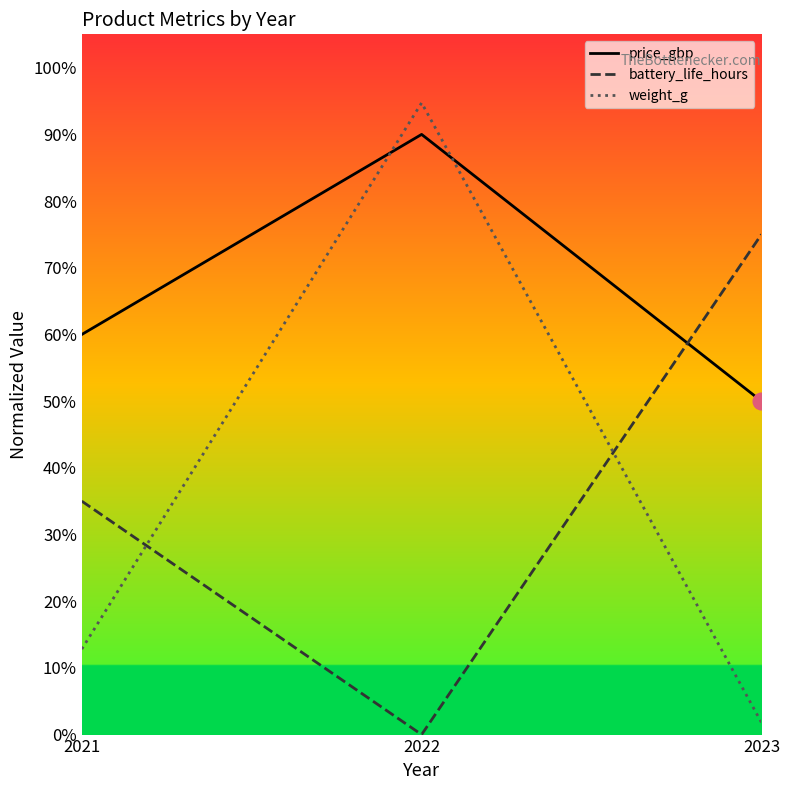

Reading left to right, extract all data points from this chart.

price_gbp: 60.0	90.0	50.0
battery_life_hours: 35.0	0.0	75.0
weight_g: 12.8	94.7	1.8